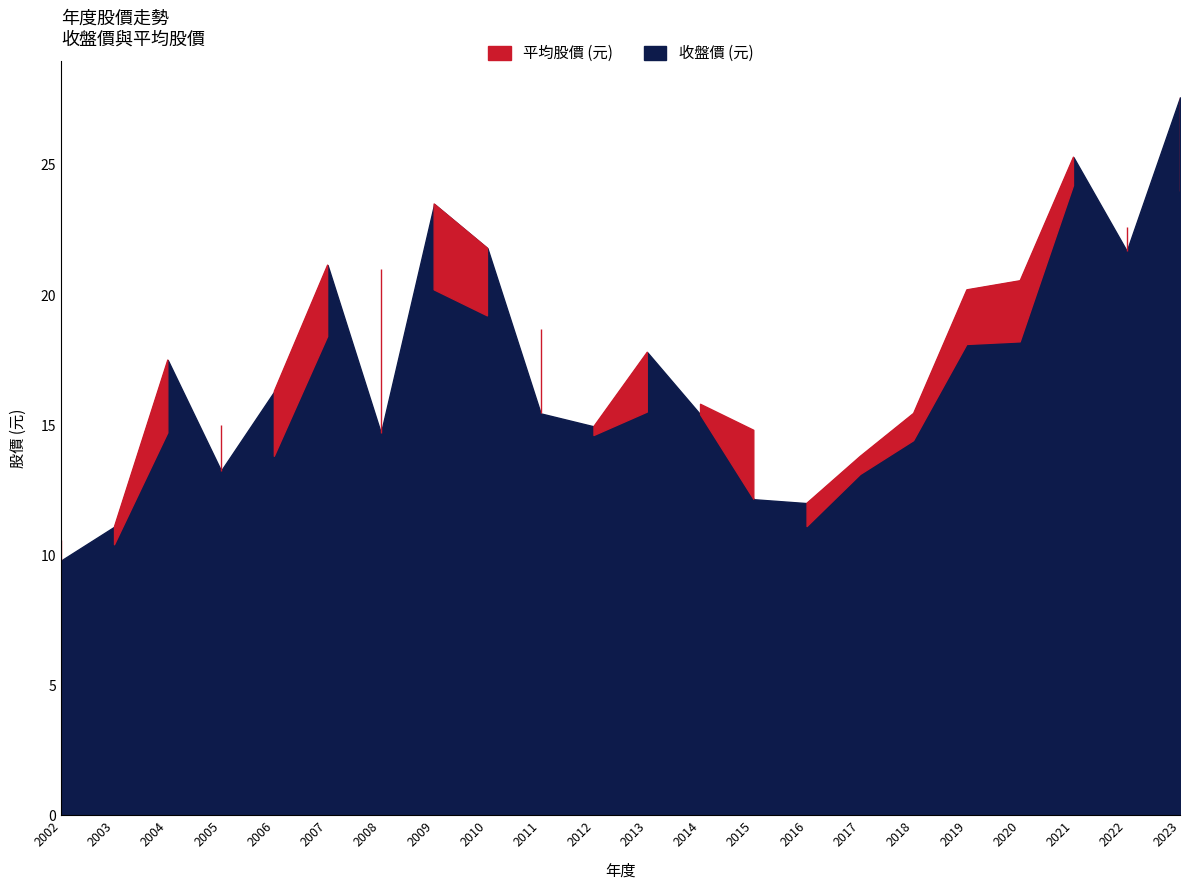

At which label is 收盤價 (元) closest to 18?

2013